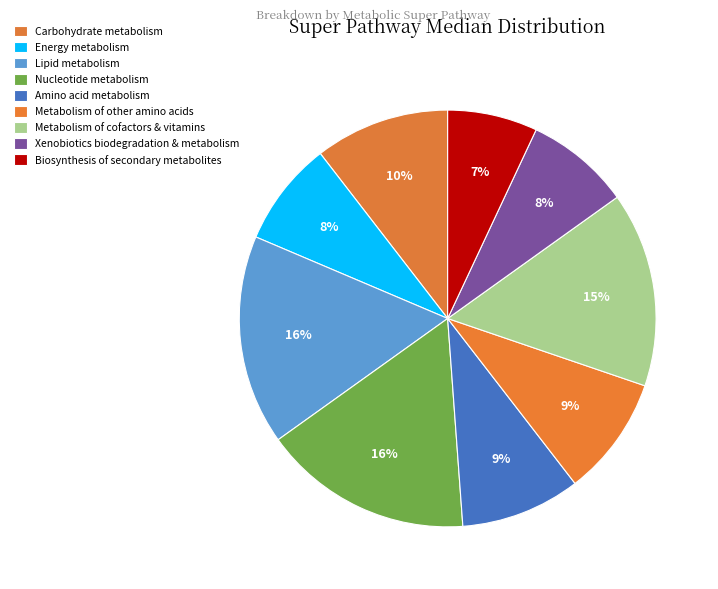

To the nearest percent, what is the difference between the Carbohydrate metabolism and Metabolism of cofactors & vitamins slice percentages?

5%